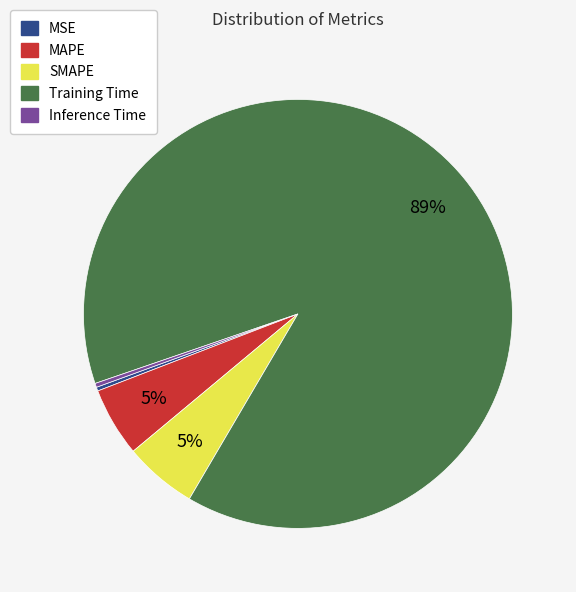

What percentage is the MAPE slice, to the nearest percent?

5%